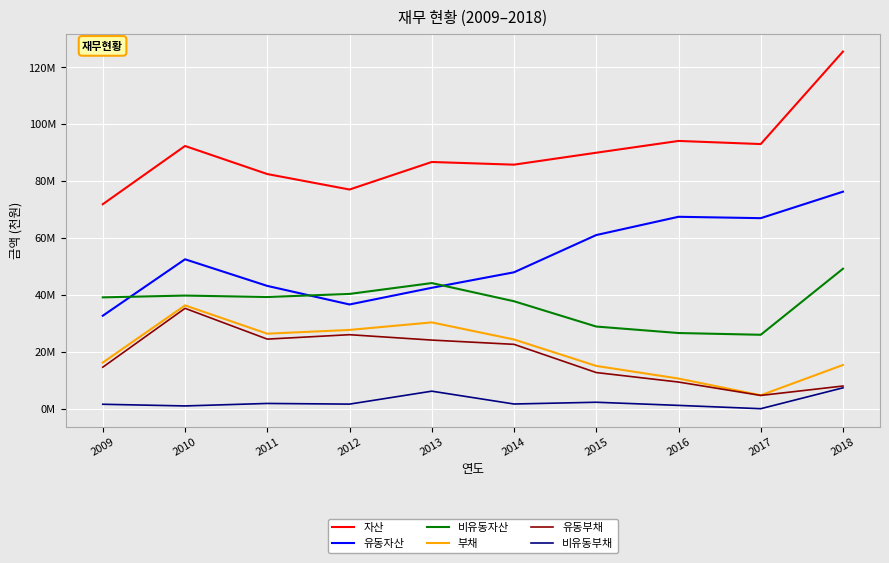

True or false: 비유동부채 and 유동부채 cross at least once.

False